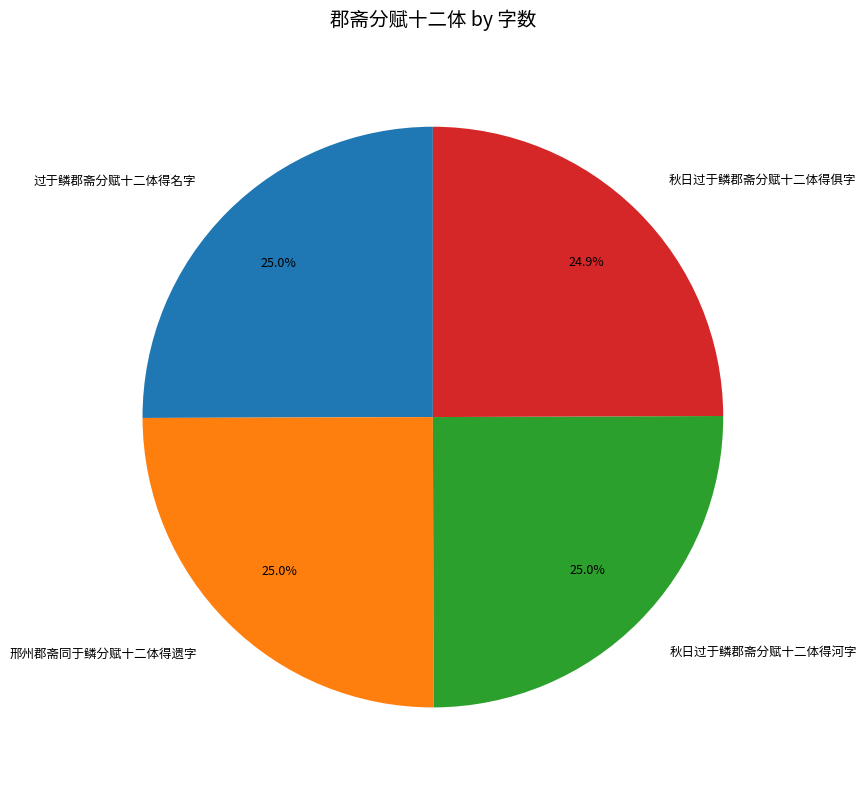

How many segments does this pie chart have?

4